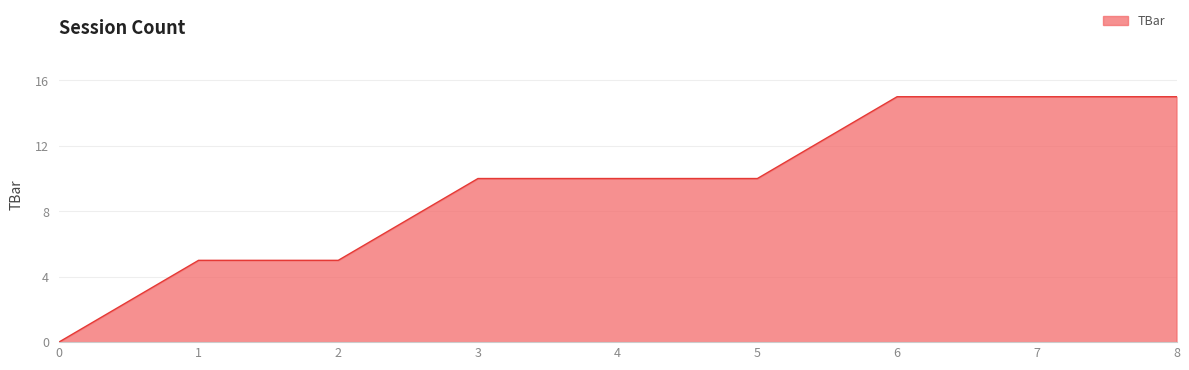

Reading right to left, what are all the values shown in this chart?

8=15	7=15	6=15	5=10	4=10	3=10	2=5	1=5	0=0